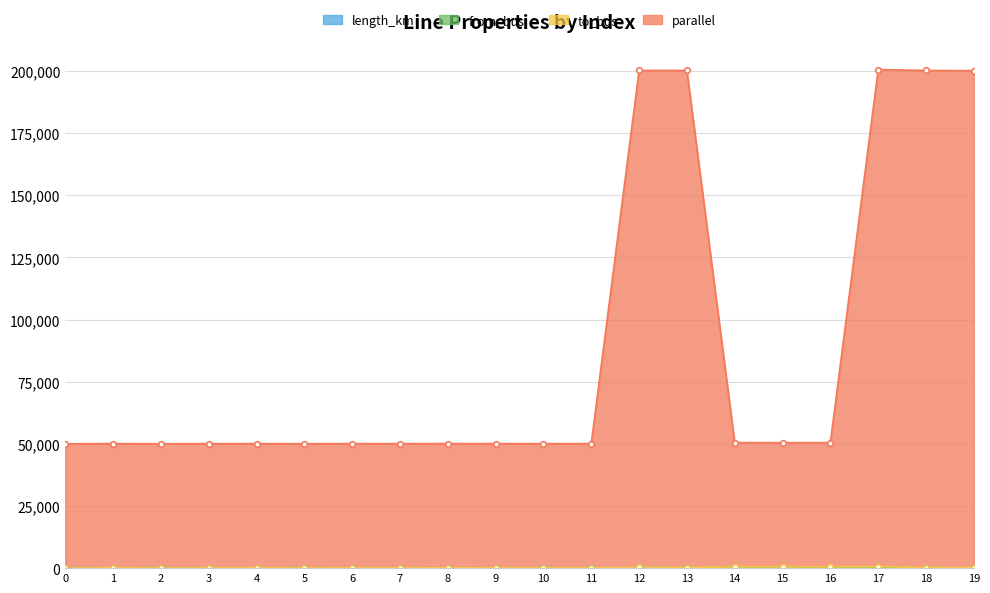

True or false: parallel has a value of 50128.5 at 8.

True